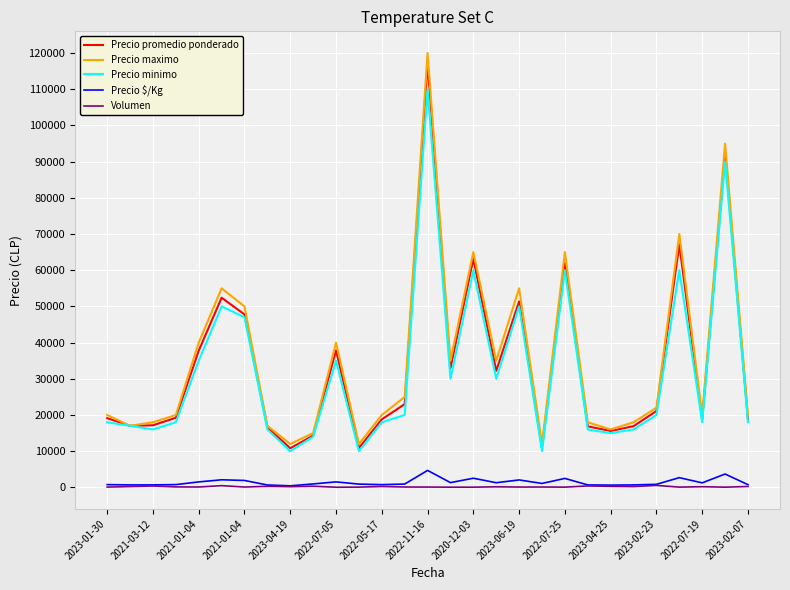

True or false: Precio minimo and Precio $/Kg intersect in this chart.

False